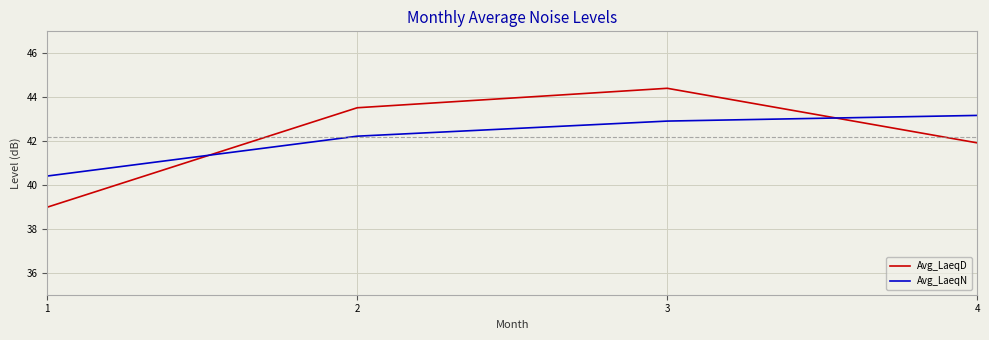

What is the difference between the highest and lowest values at 2?

1.3